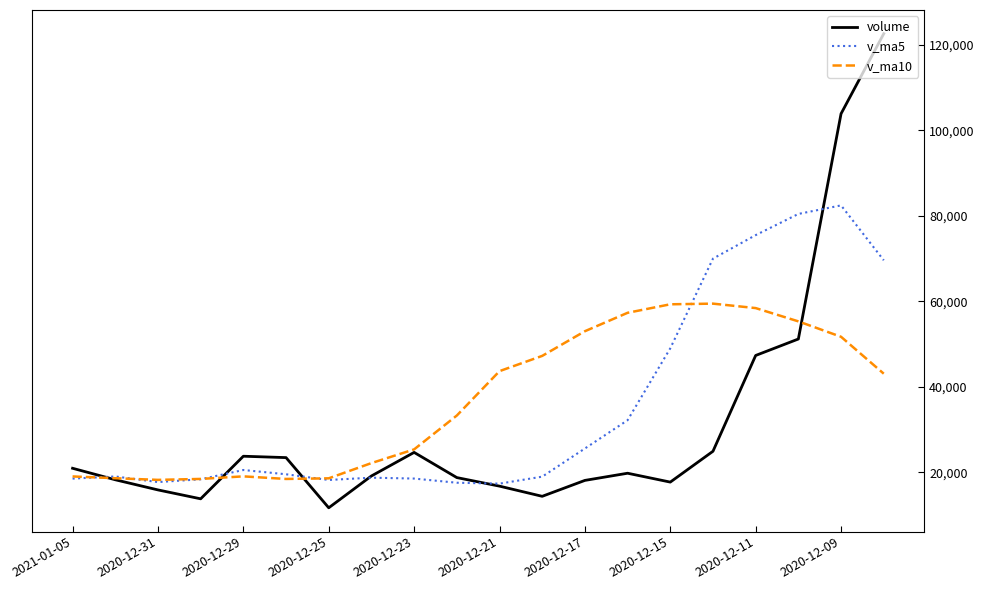

List the series in order of their peak value, highest first.

volume, v_ma5, v_ma10